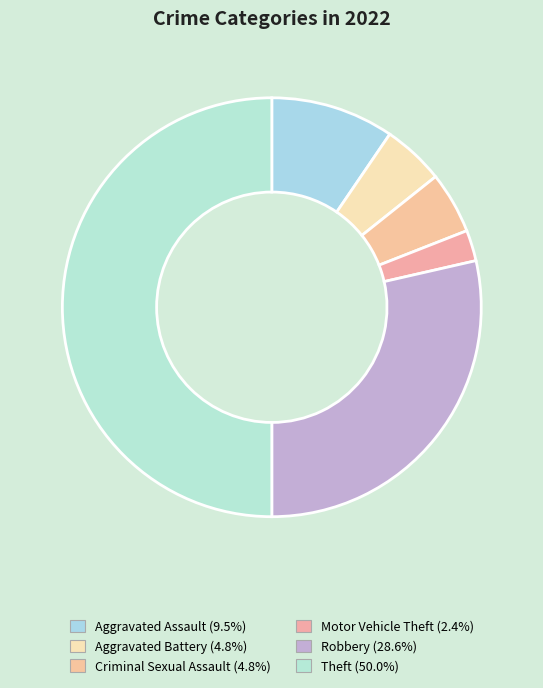

To the nearest percent, what portion does Theft represent?

50%